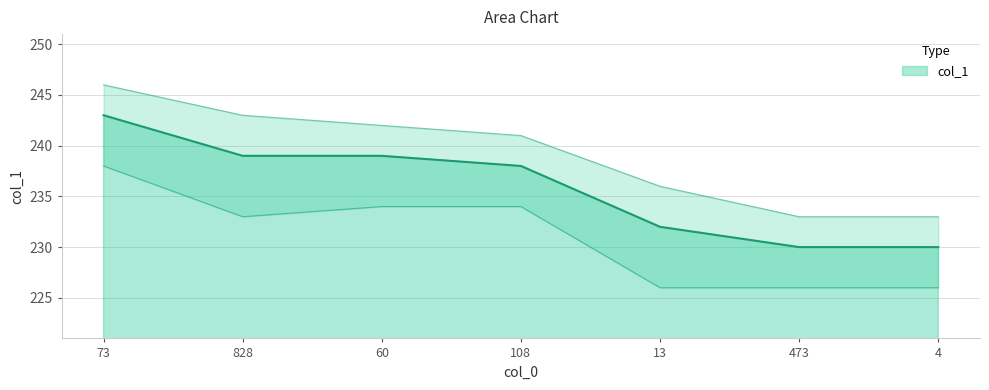

Reading left to right, extract all data points from this chart.

73=243	828=239	60=239	108=238	13=232	473=230	4=230